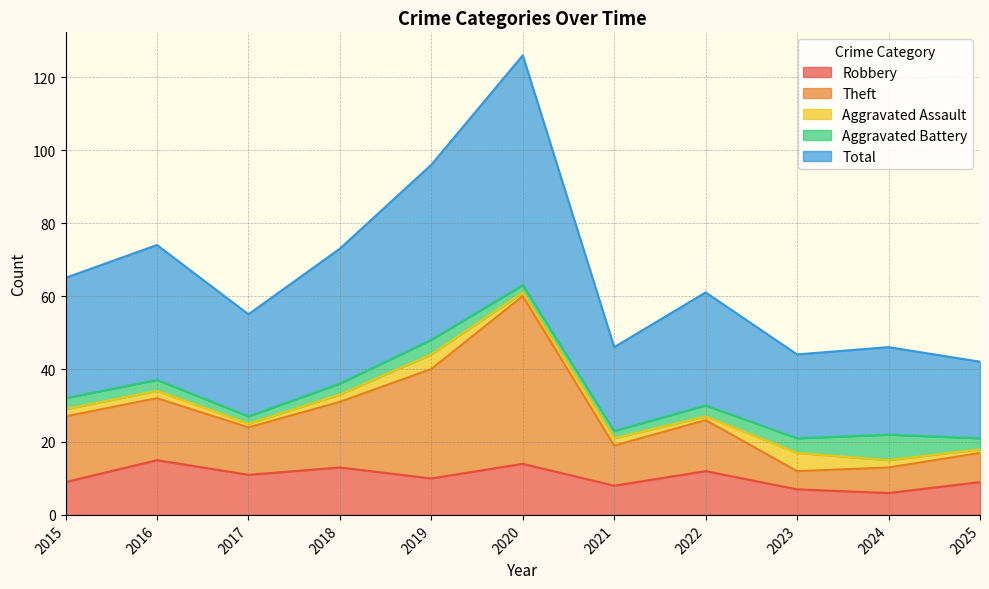

How many lines are shown in the chart?

5